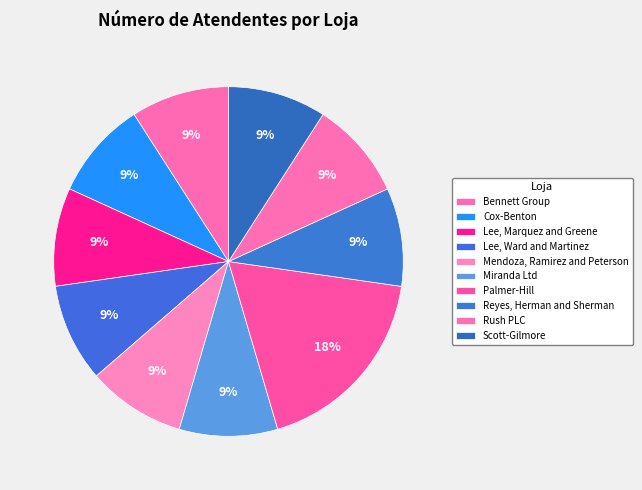

The Reyes, Herman and Sherman slice represents 9% of the pie. True or false?

True